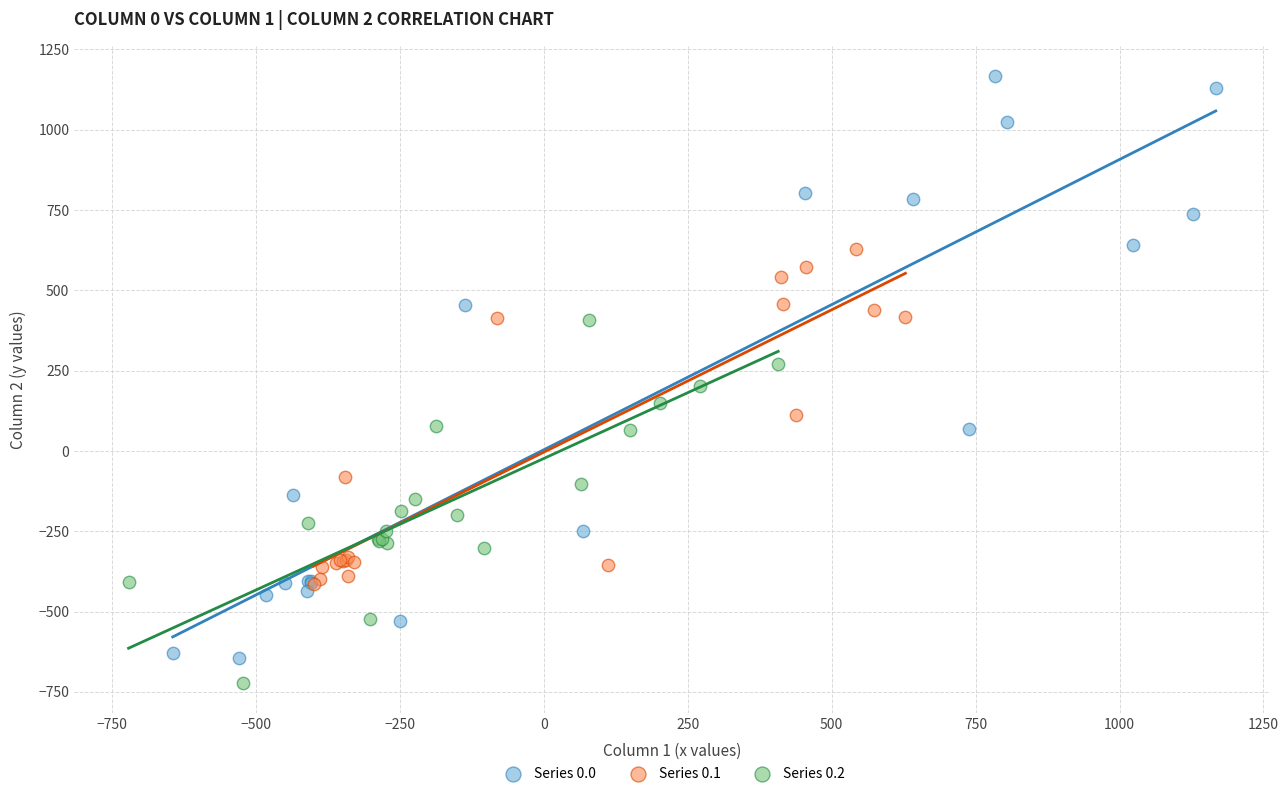

Which series has the widest spread of Y values?

Series 0.0